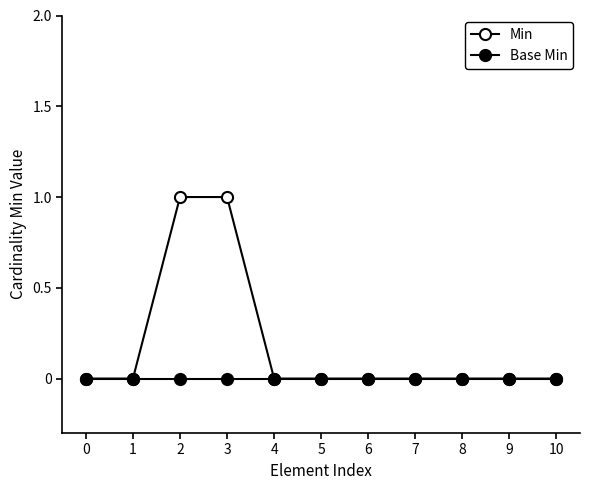

Which series changed the most between 3 and 4?

Min